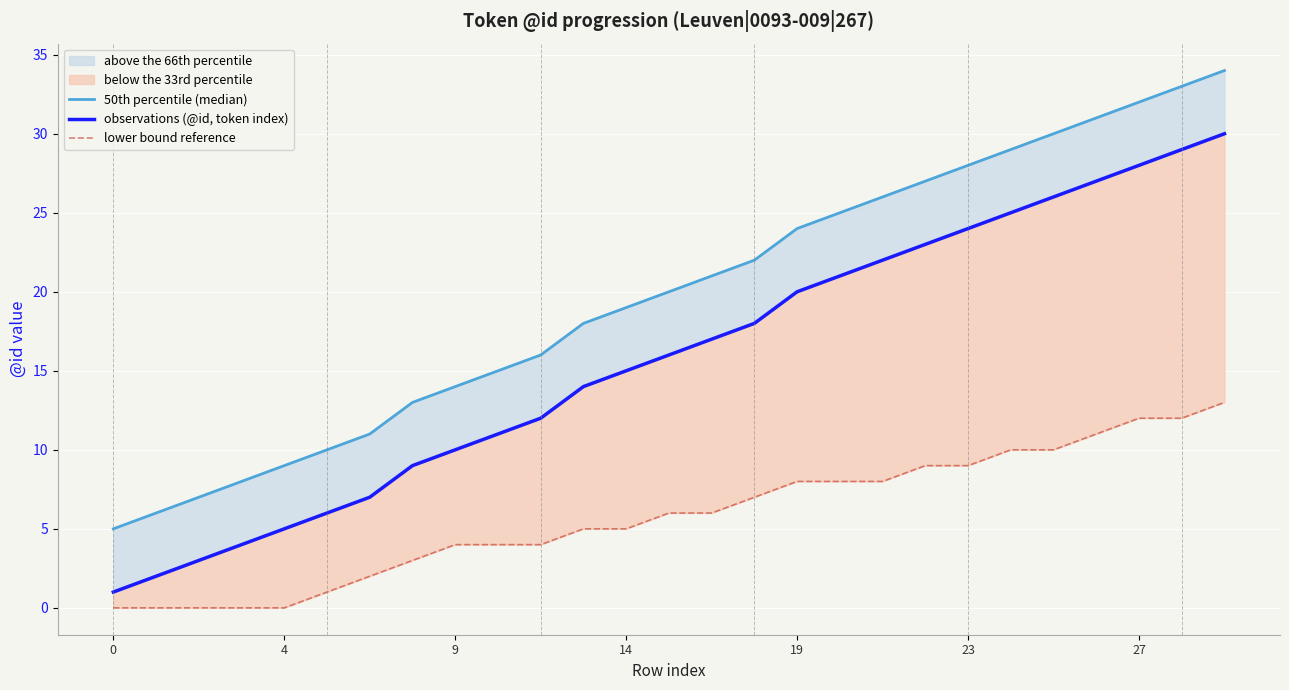

True or false: lower bound reference and 50th percentile (median) cross at least once.

False